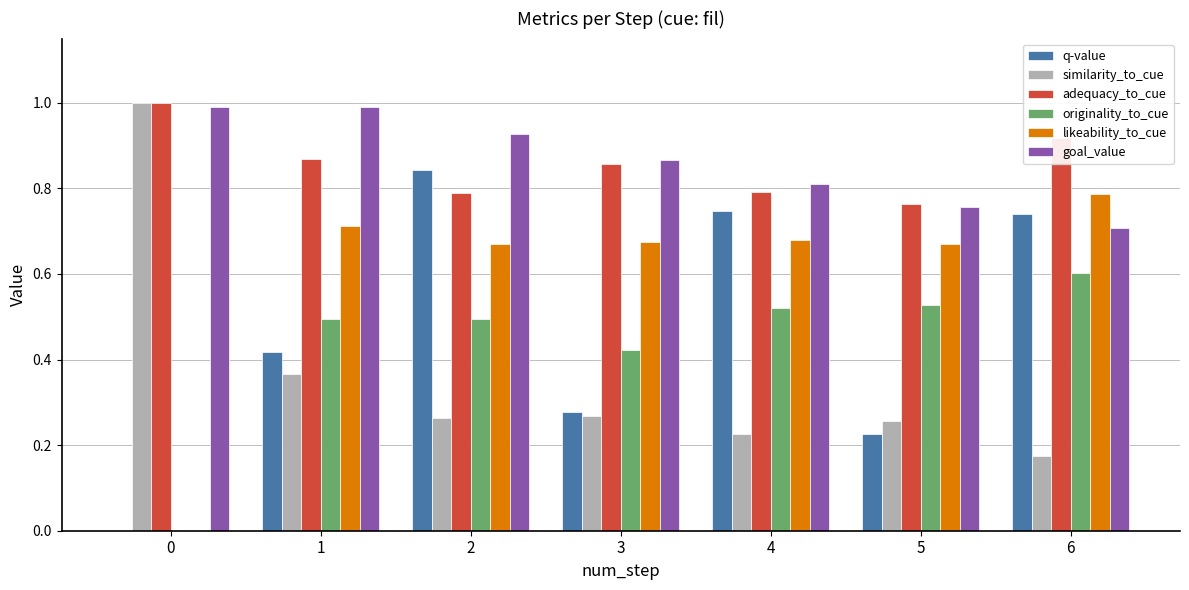

Between 1 and 6, which series saw the biggest shift?

q-value